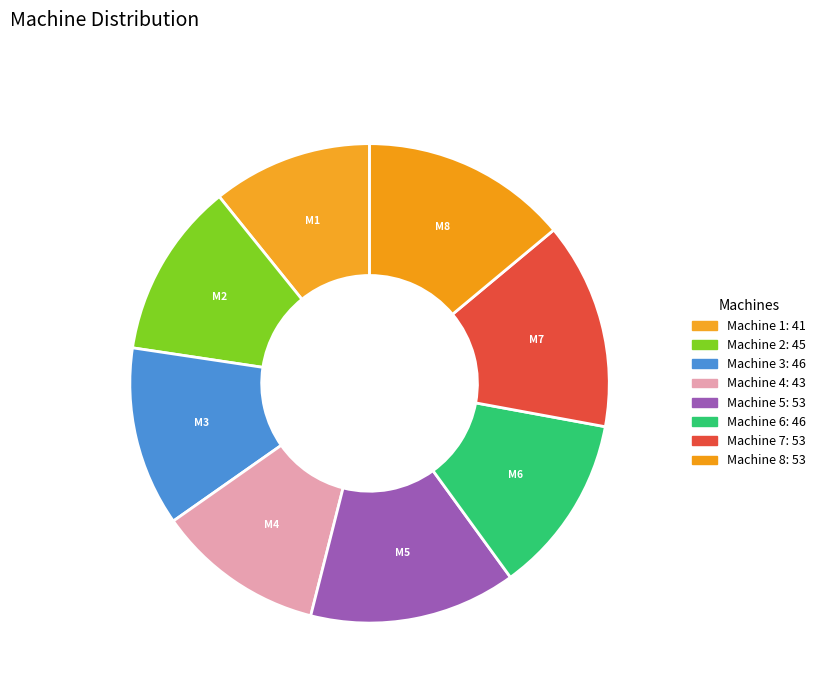

Which category has the biggest portion of the pie?

Machine 5